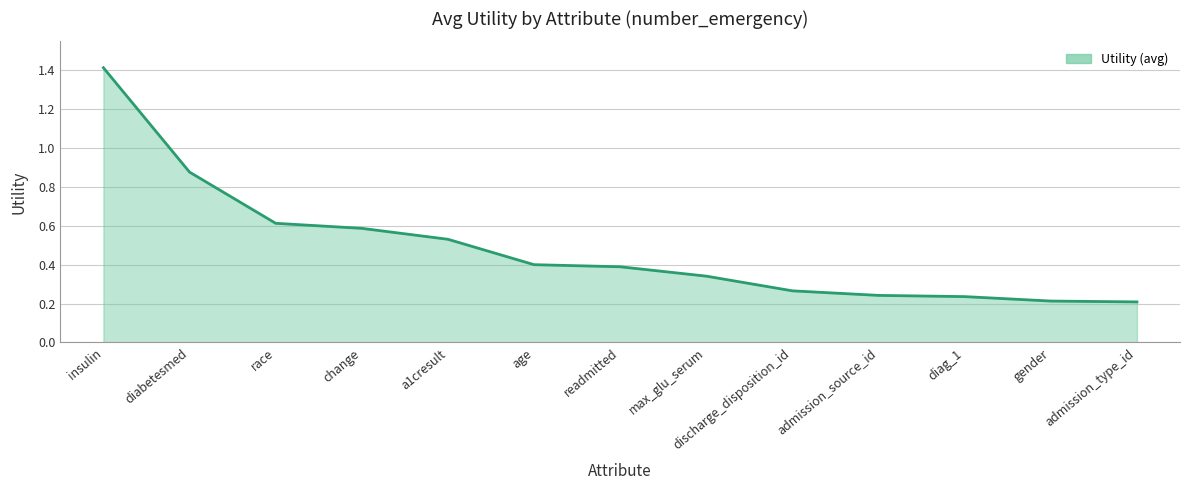

What position from the right is change?

10